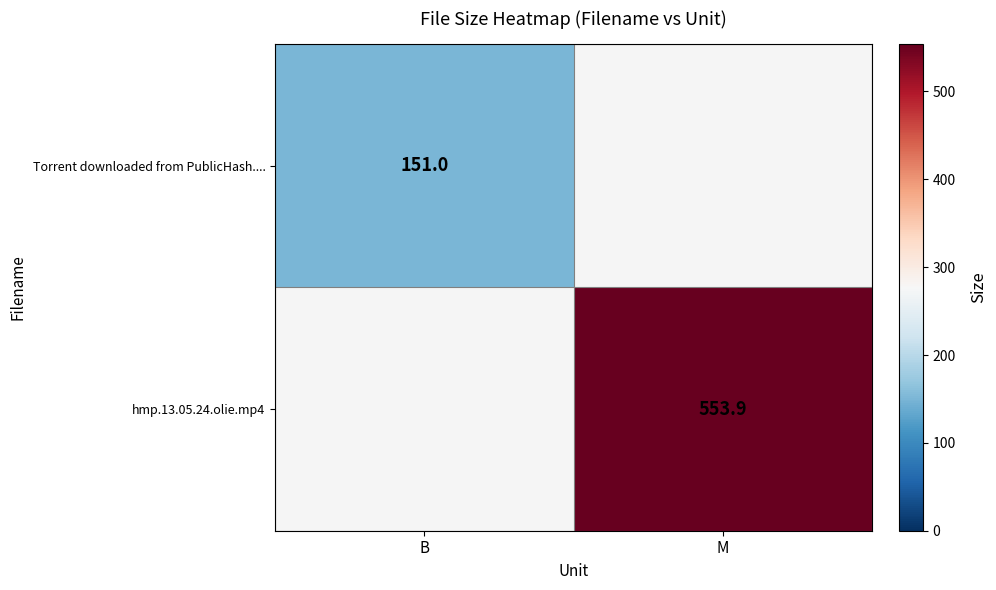

Is the value of hmp.13.05.24.olie.mp4 at M greater than the value of Torrent downloaded from PublicHash.... at B?

Yes